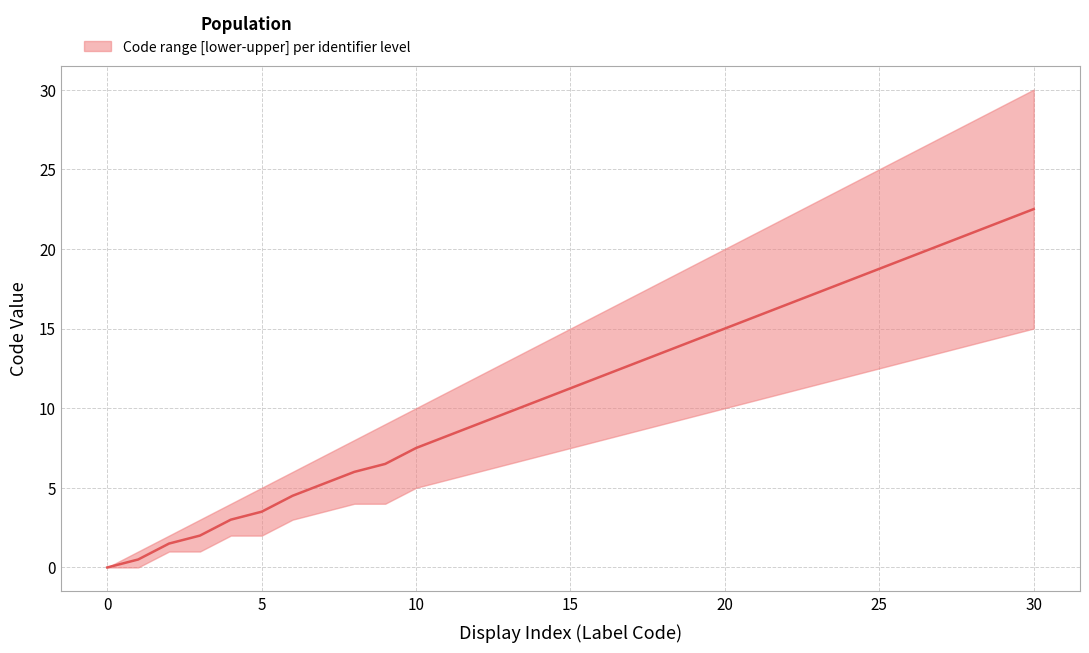

What is the average value?

5.2